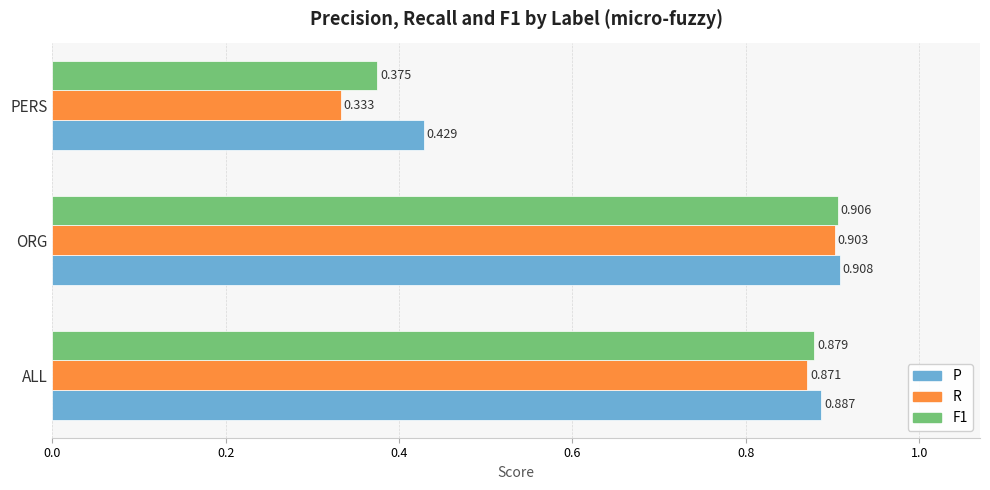

What is the average value of the R series?

0.7